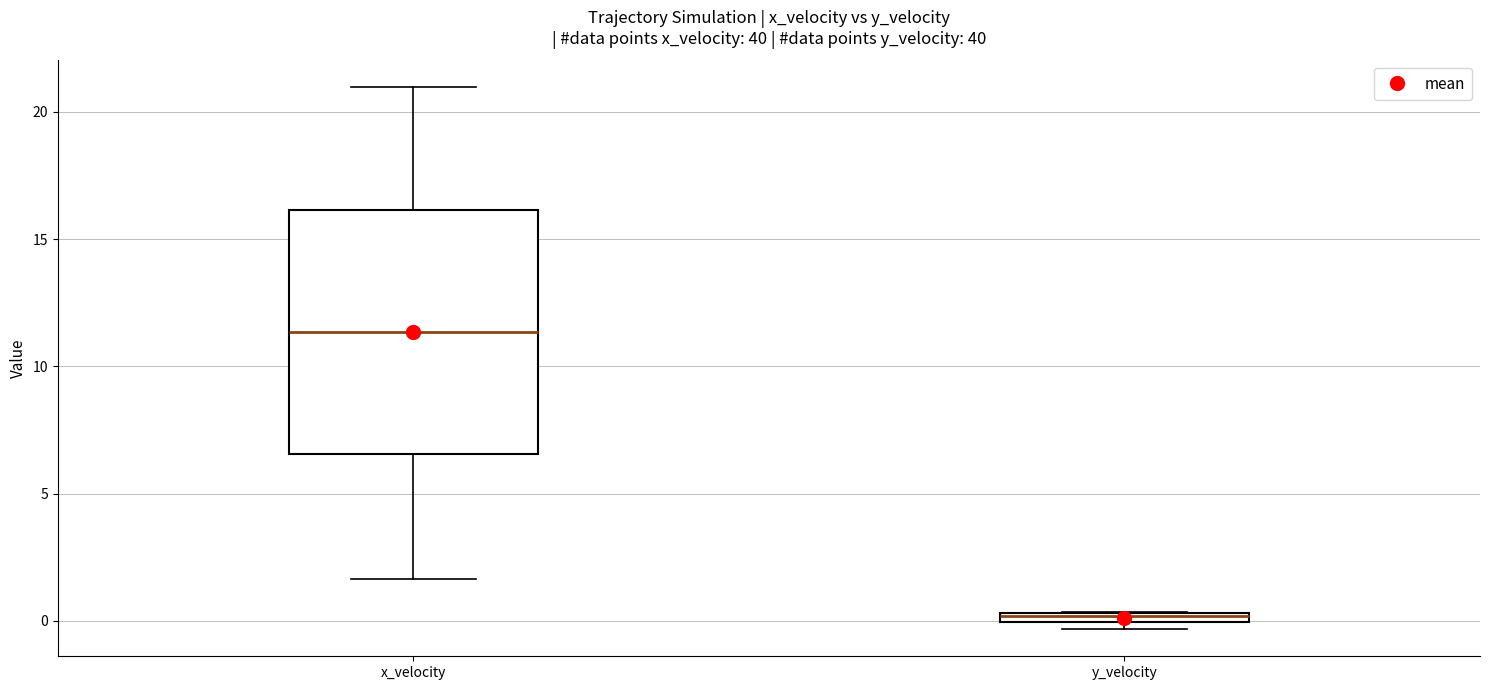

Comparing the boxes themselves (not the whiskers), which one is the tallest?

x_velocity